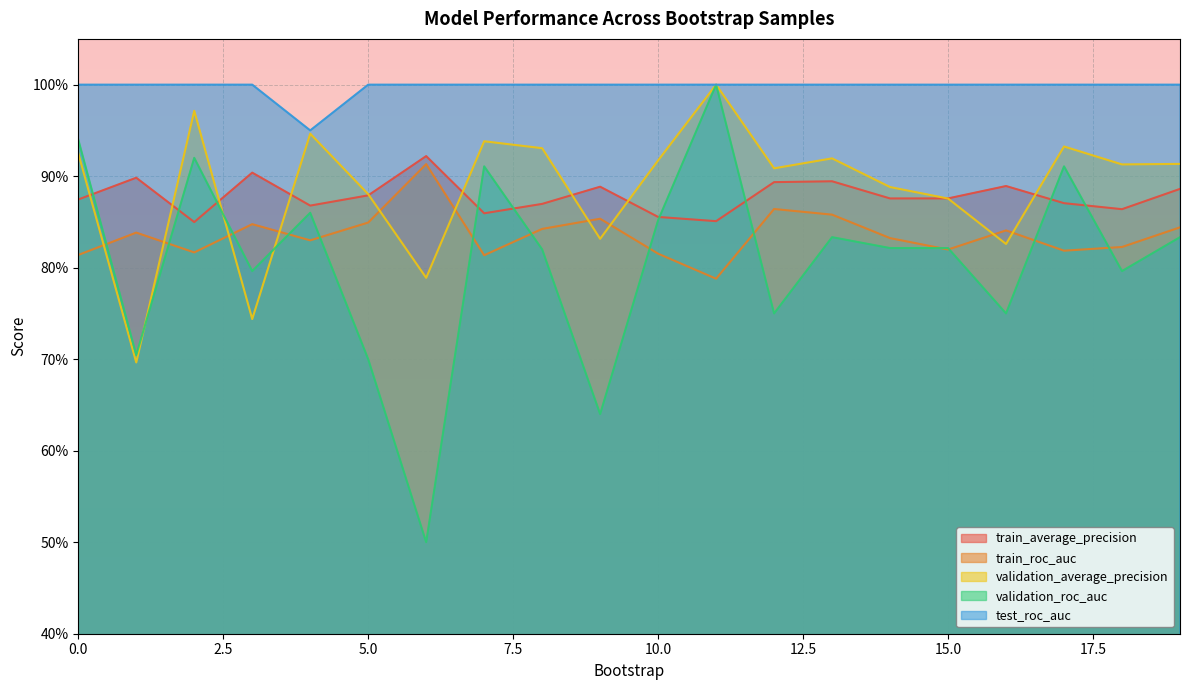

What is the difference between the highest and lowest values at 17?

0.2